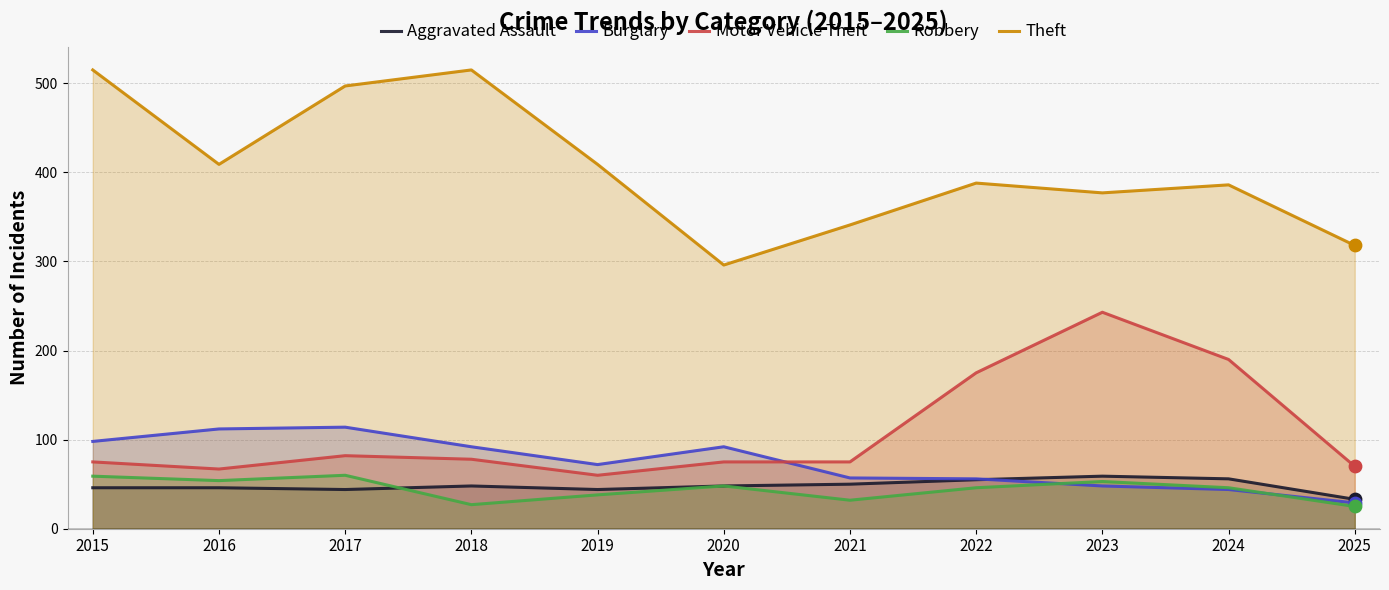

What is the total value across all series at 2018?

760